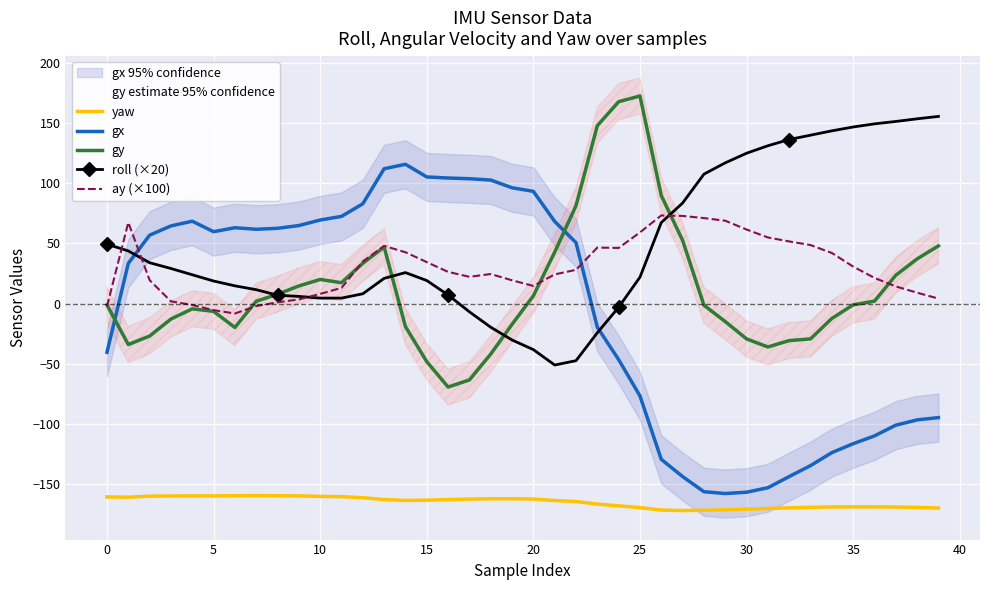

True or false: yaw and gy intersect in this chart.

False